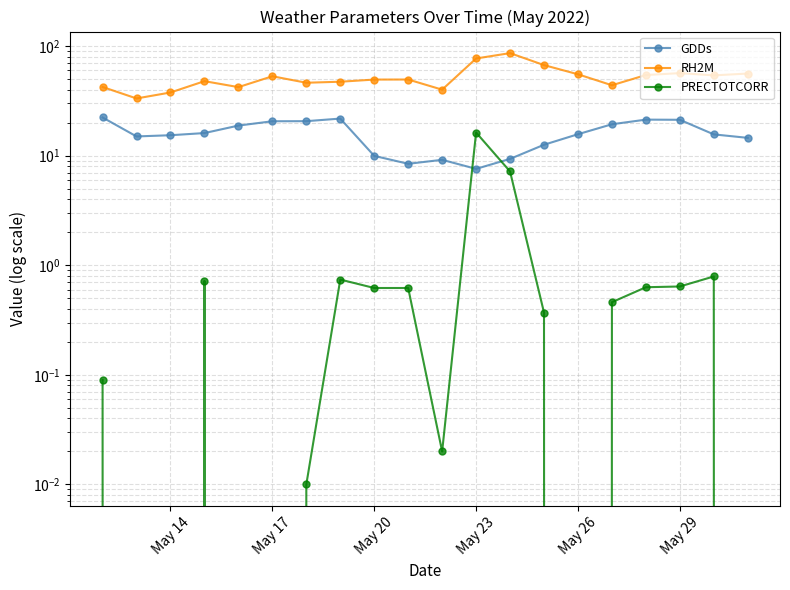

Which series has the largest total across all categories?

RH2M